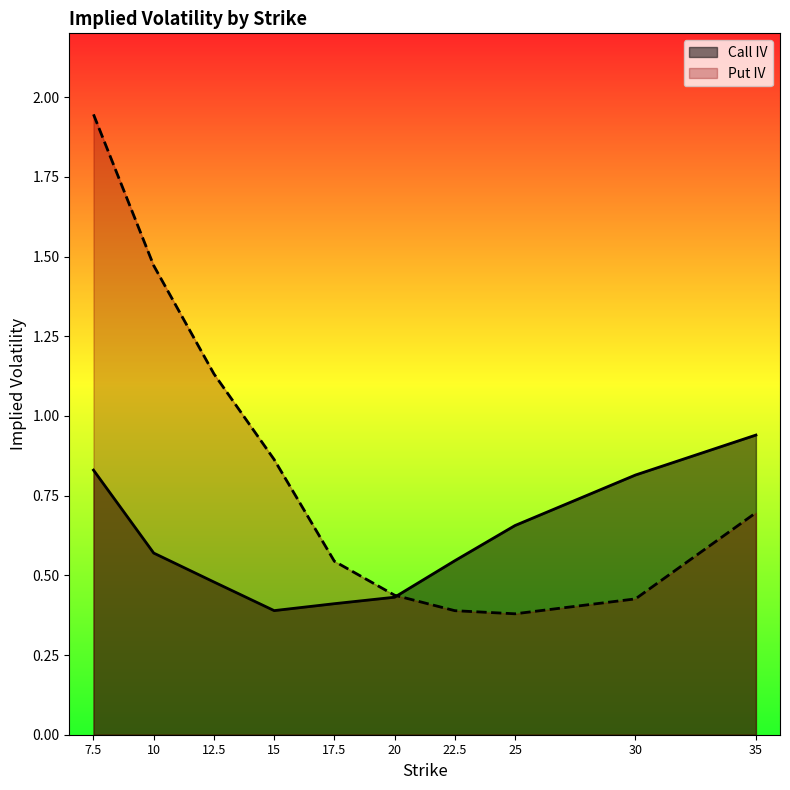

Rank the series by their average value, from highest to lowest.

Put IV, Call IV